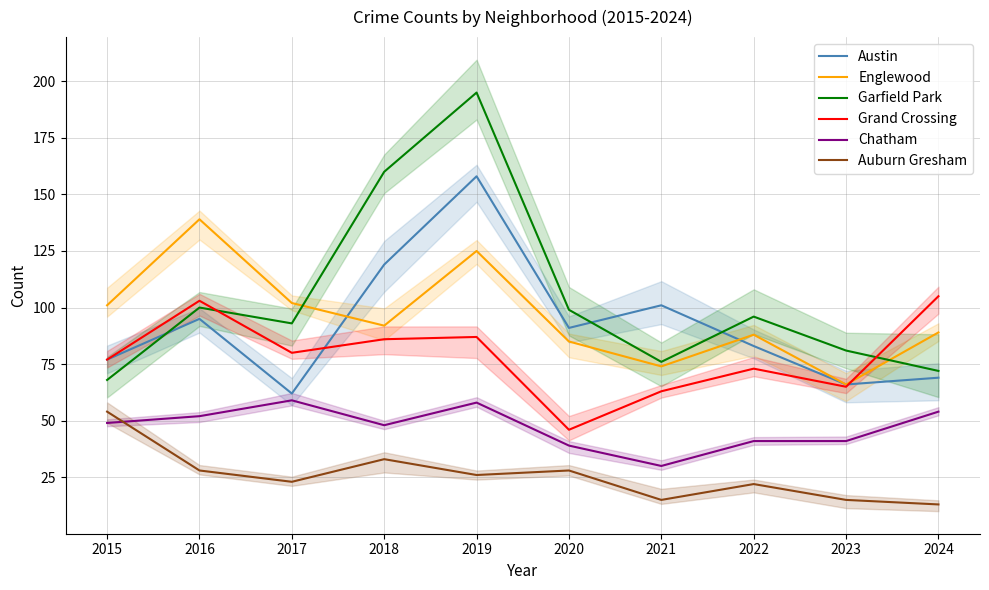

Count the number of data series in this chart.

6